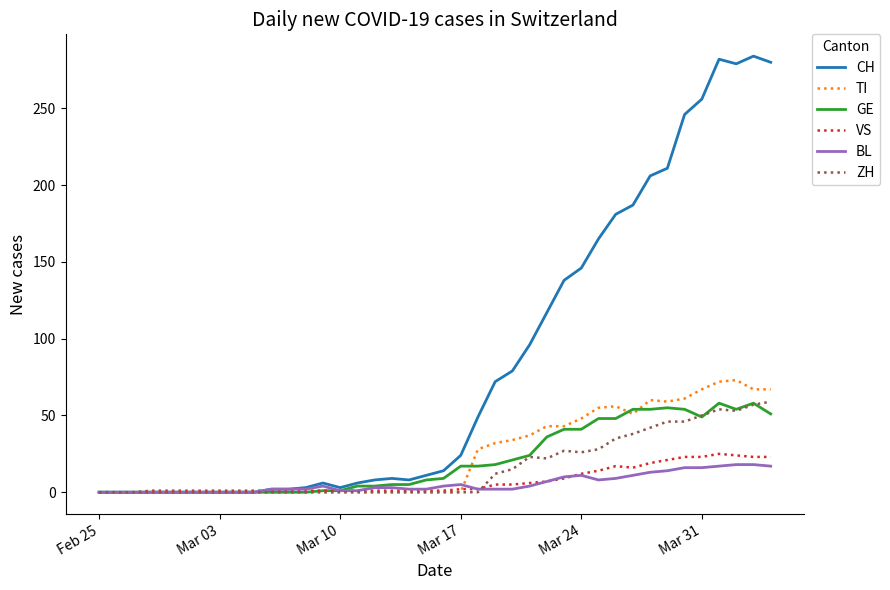

What is the maximum value for GE?

58